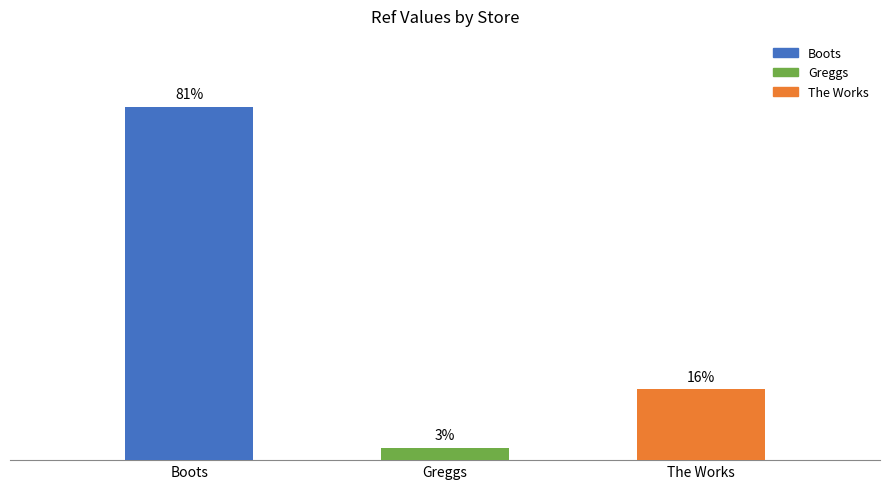

Reading left to right, list all the values displayed in this chart.

81.0	2.8	16.3